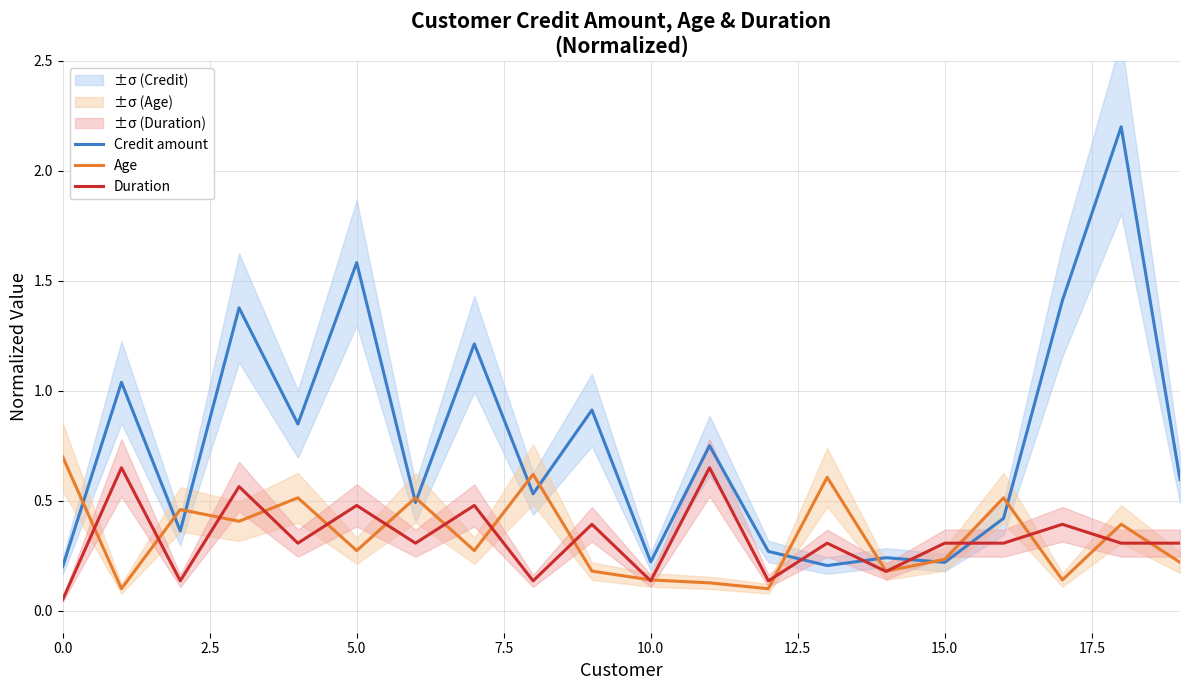

What is the value of the Credit amount point at the 12th from the left?

0.8